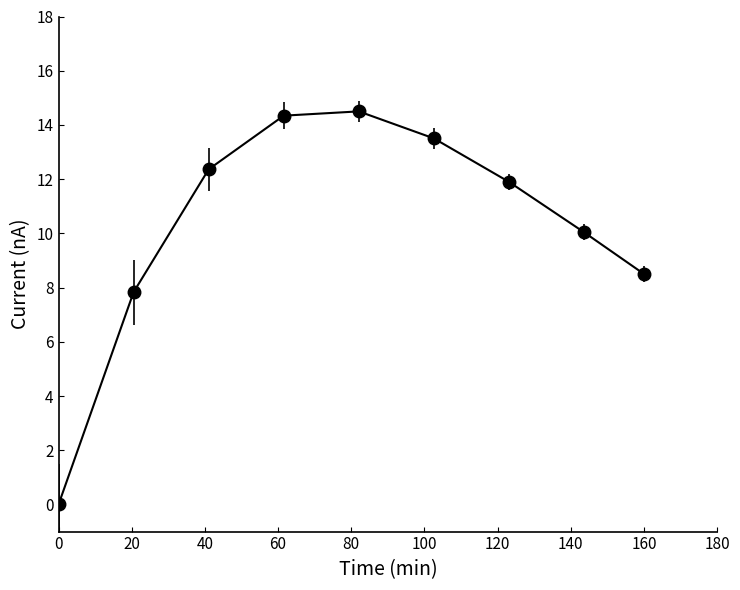

What is the value of the 6th point from the left?

13.5